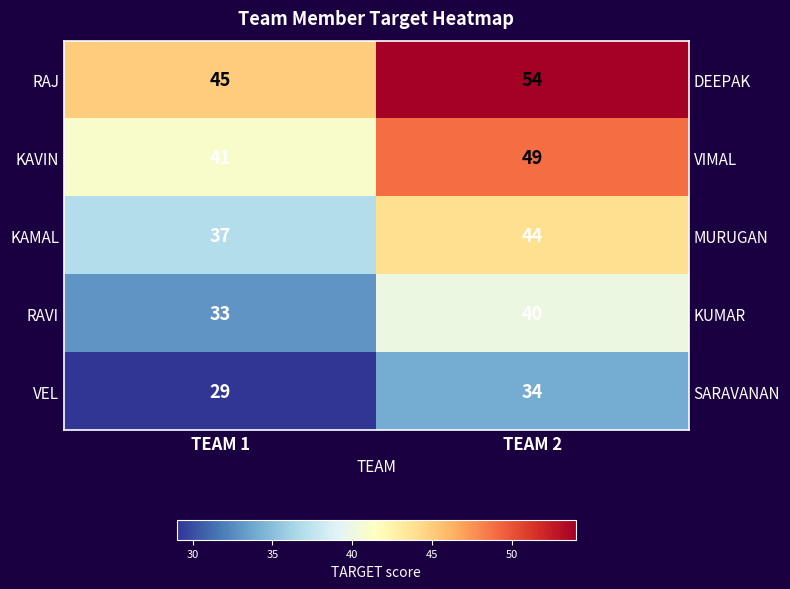

How many KAMAL values are between 37 and 44?

2